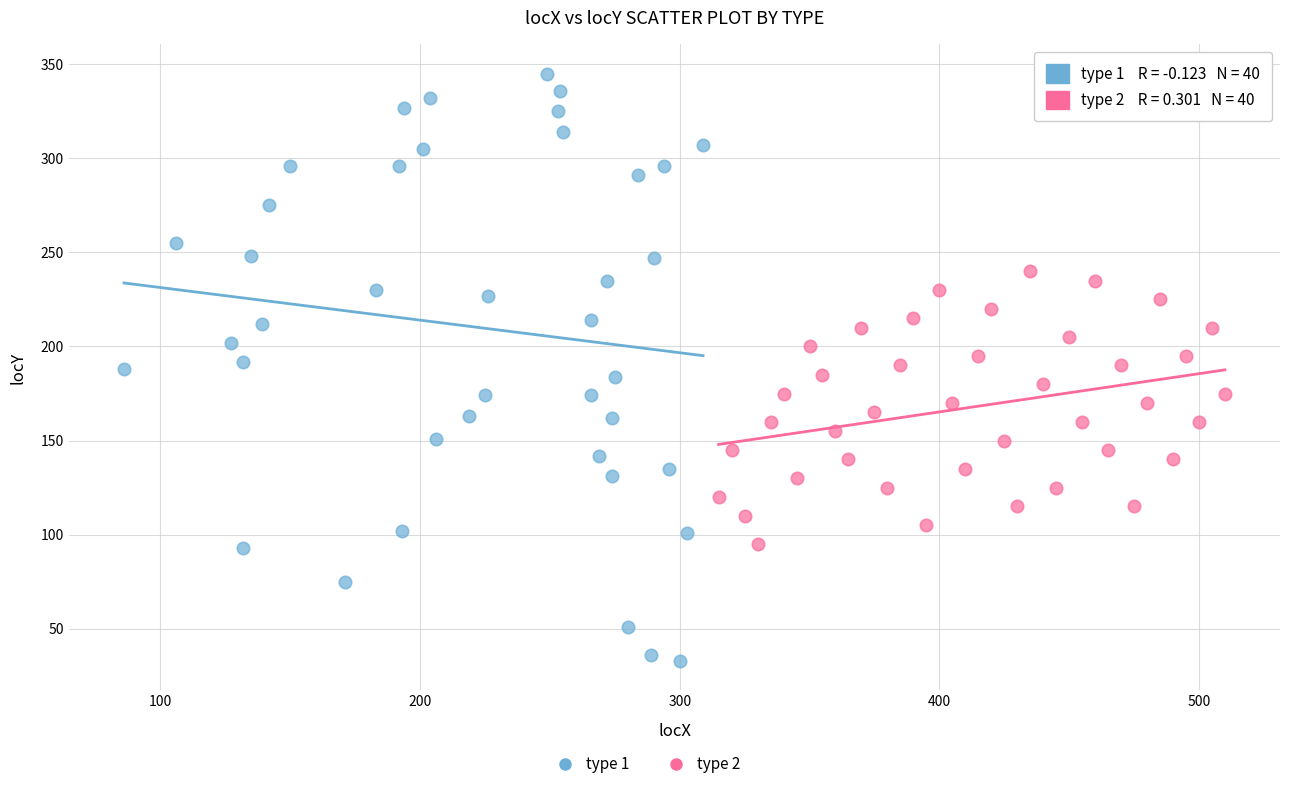

Which series has the largest Y range (max minus min)?

type 1